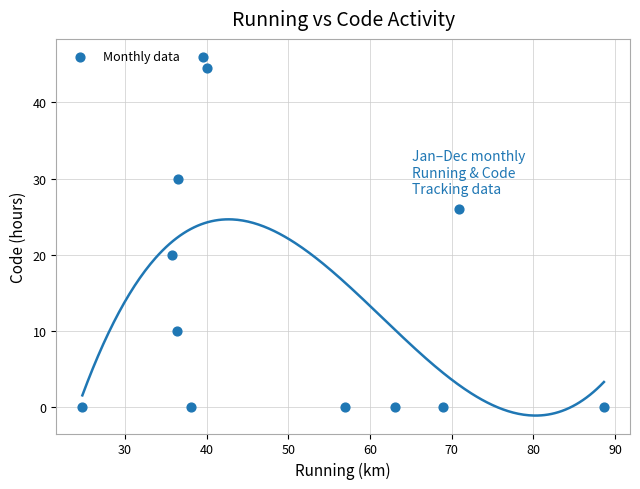

What is the range of Y values (max minus min)?

46.0